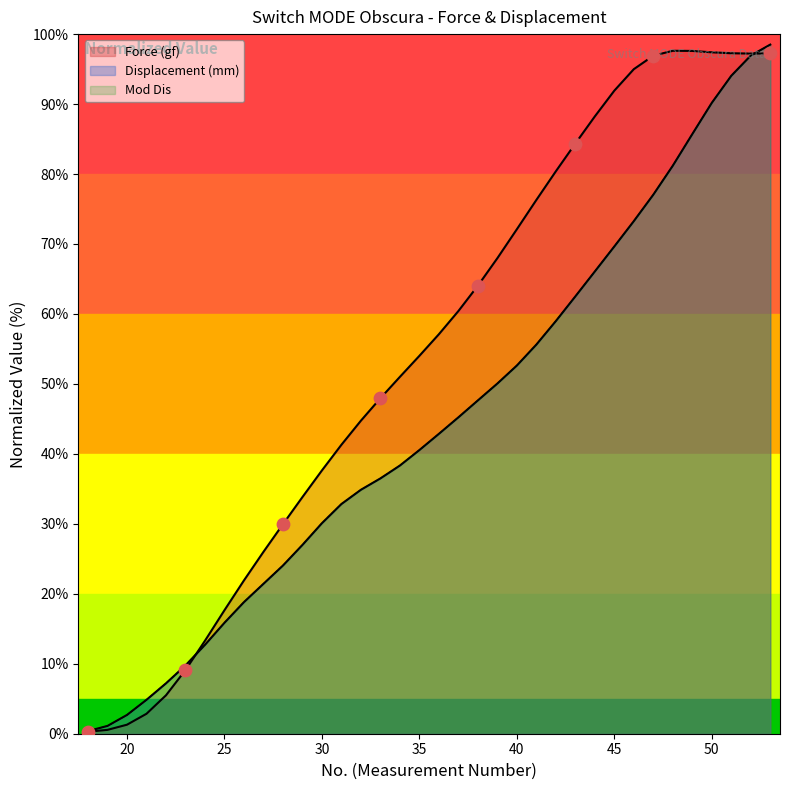

Which series reaches the minimum Y coordinate?

Force (gf)